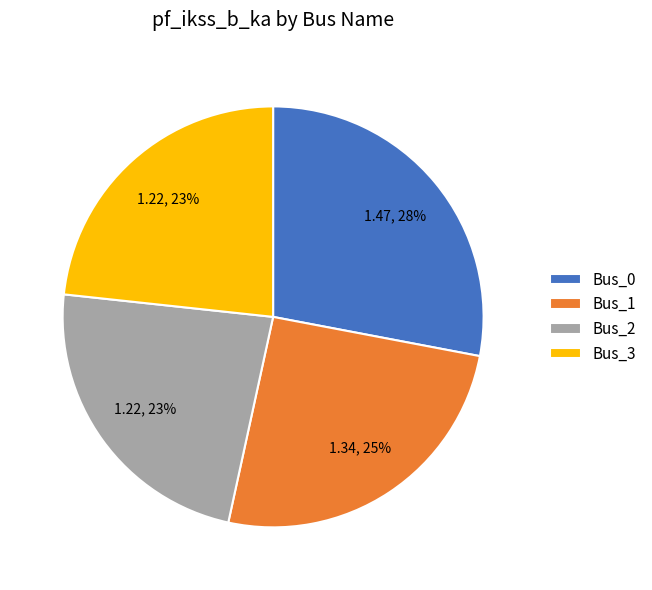

Which slice is the largest?

Bus_0